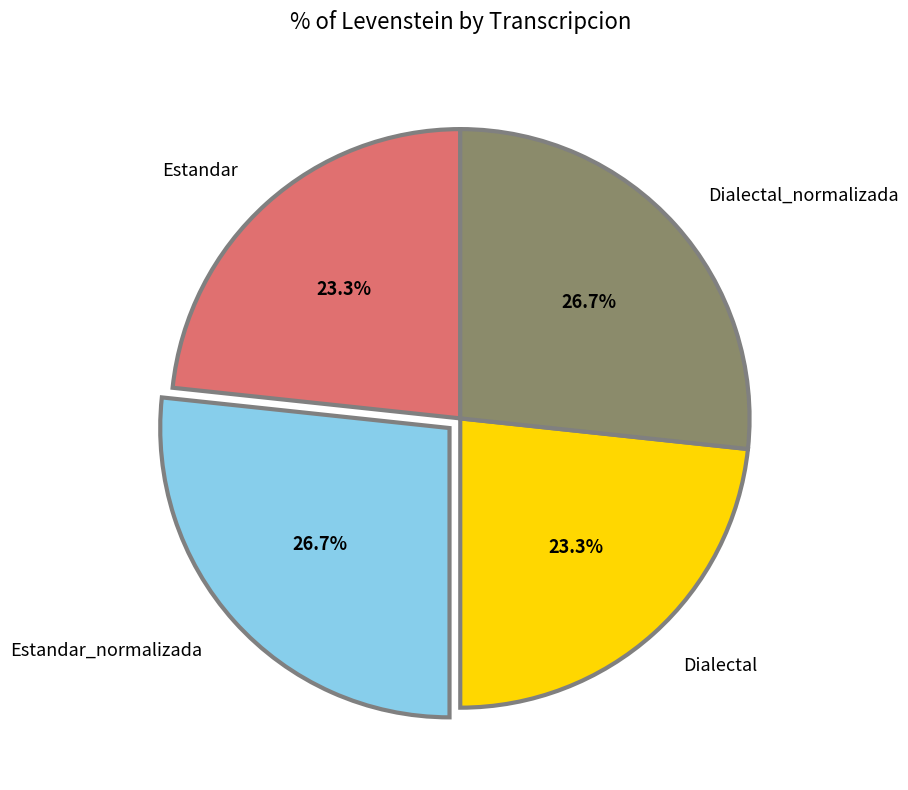

What is the ratio of the value at Dialectal to the value at Dialectal_normalizada?

0.9